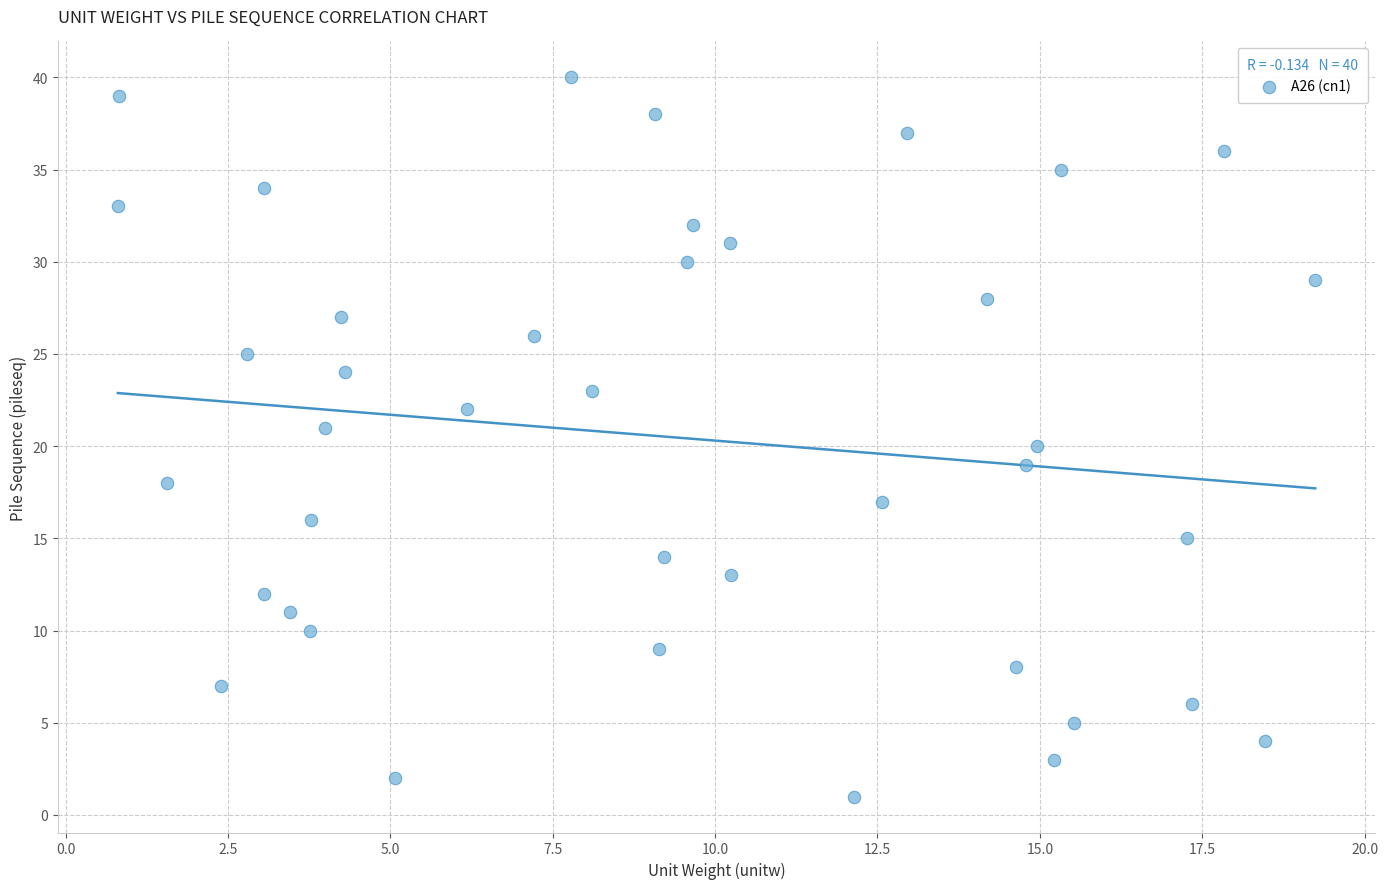

What is the range of Y values (max minus min)?

39